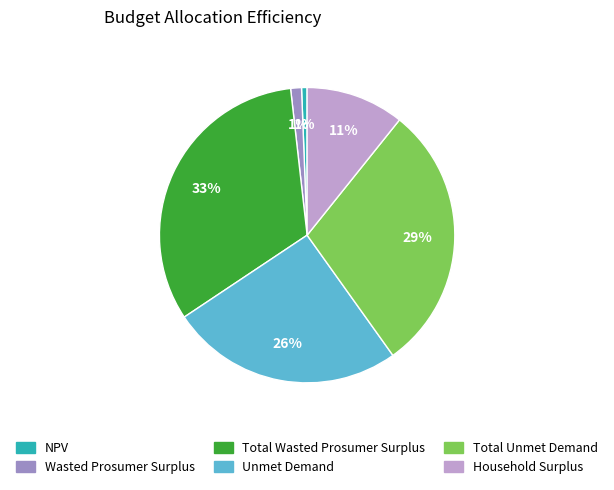

To the nearest percent, what percentage of the pie is NPV?

1%